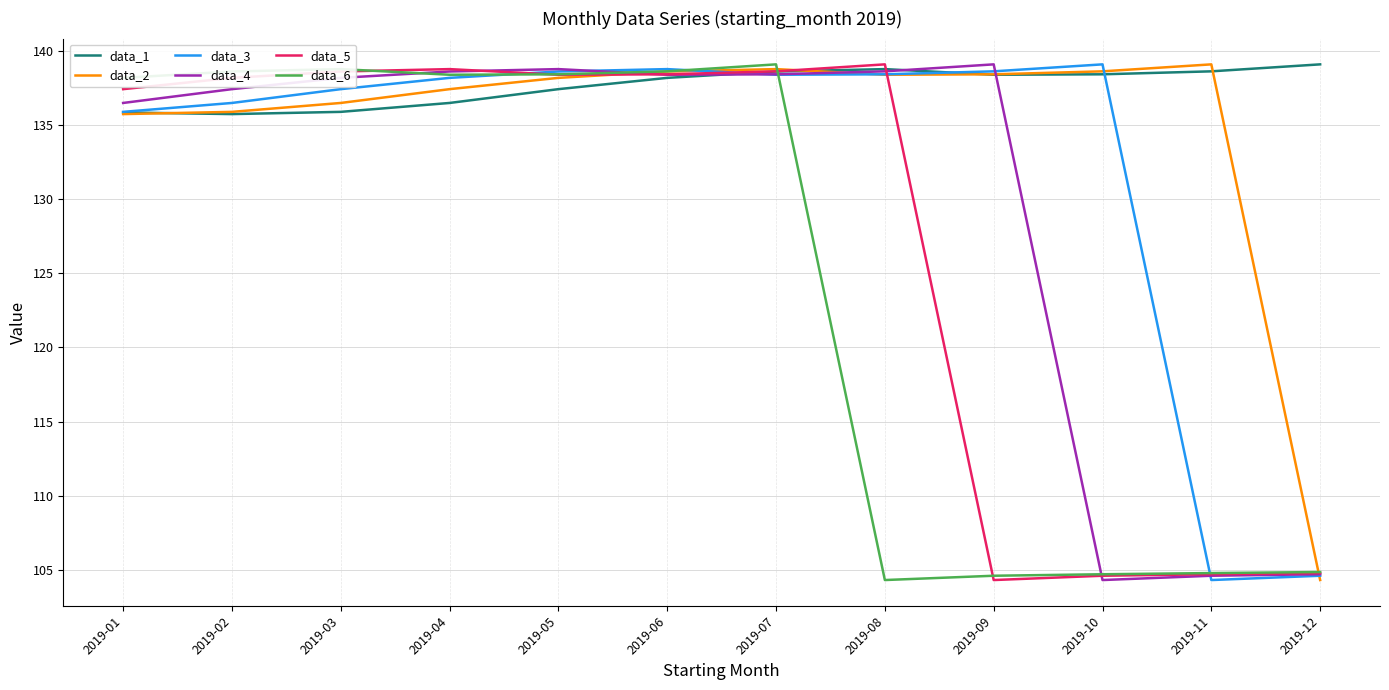

Which series changed the most between 2019-03 and 2019-09?

data_5